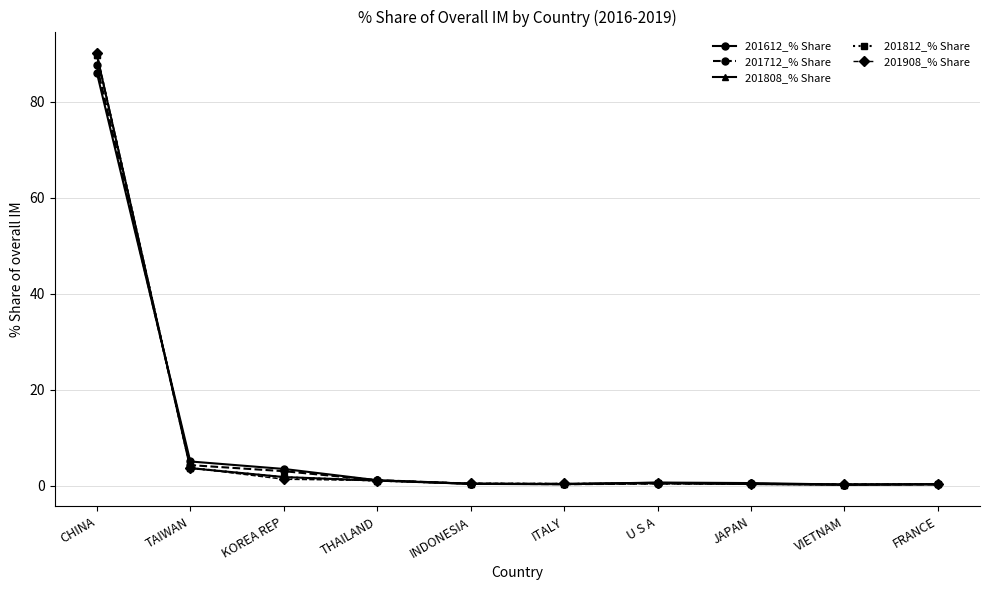

Where do 201612_% Share and 201812_% Share first cross each other?

CHINA and TAIWAN